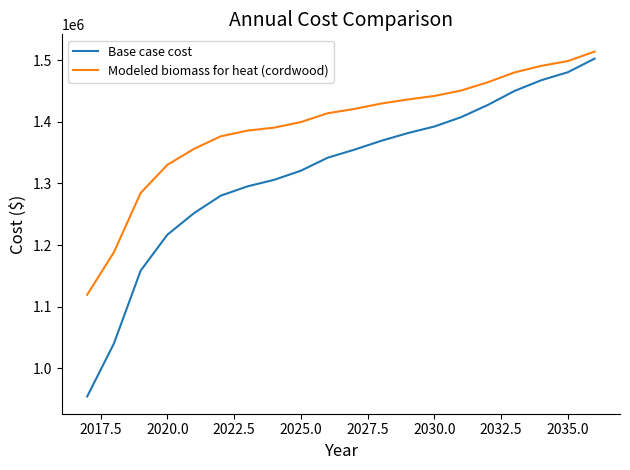

True or false: Base case cost has more than 1 interior local peaks.

False